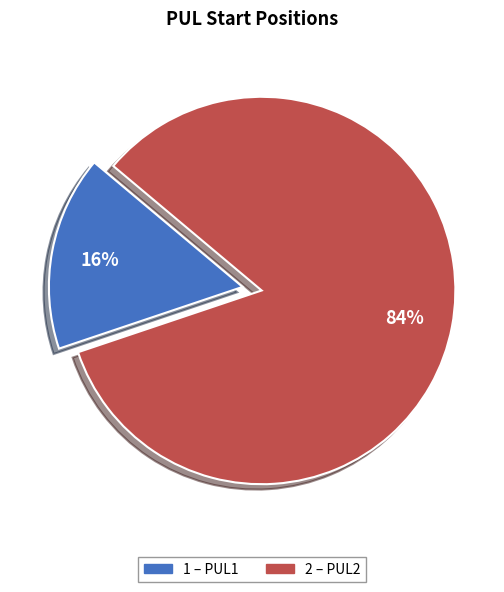

Does any single category account for the majority?

Yes